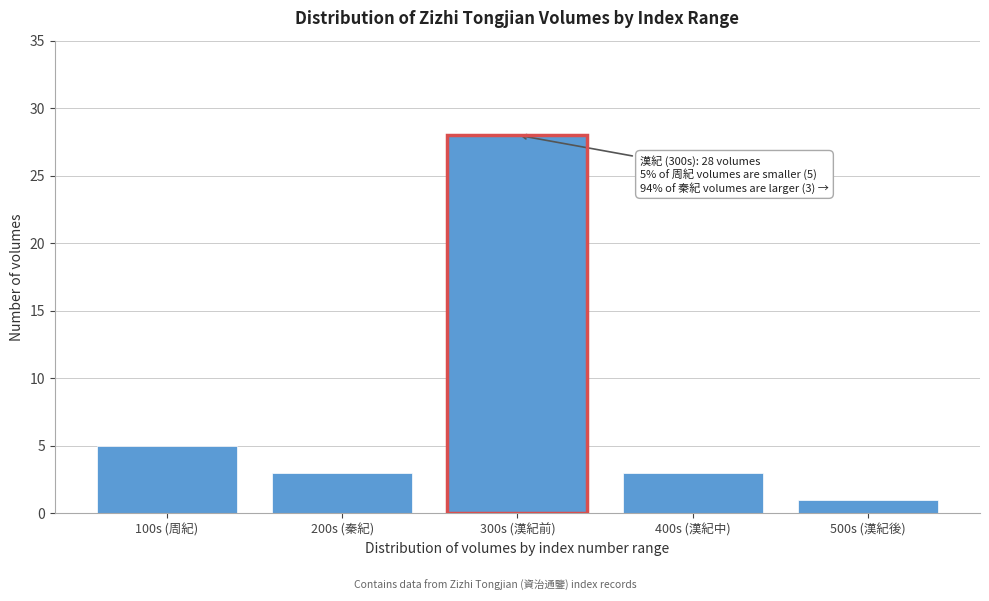

Reading left to right, transcribe all the data shown in this chart.

100s (周紀)=5	200s (秦紀)=3	300s (漢紀前)=28	400s (漢紀中)=3	500s (漢紀後)=1